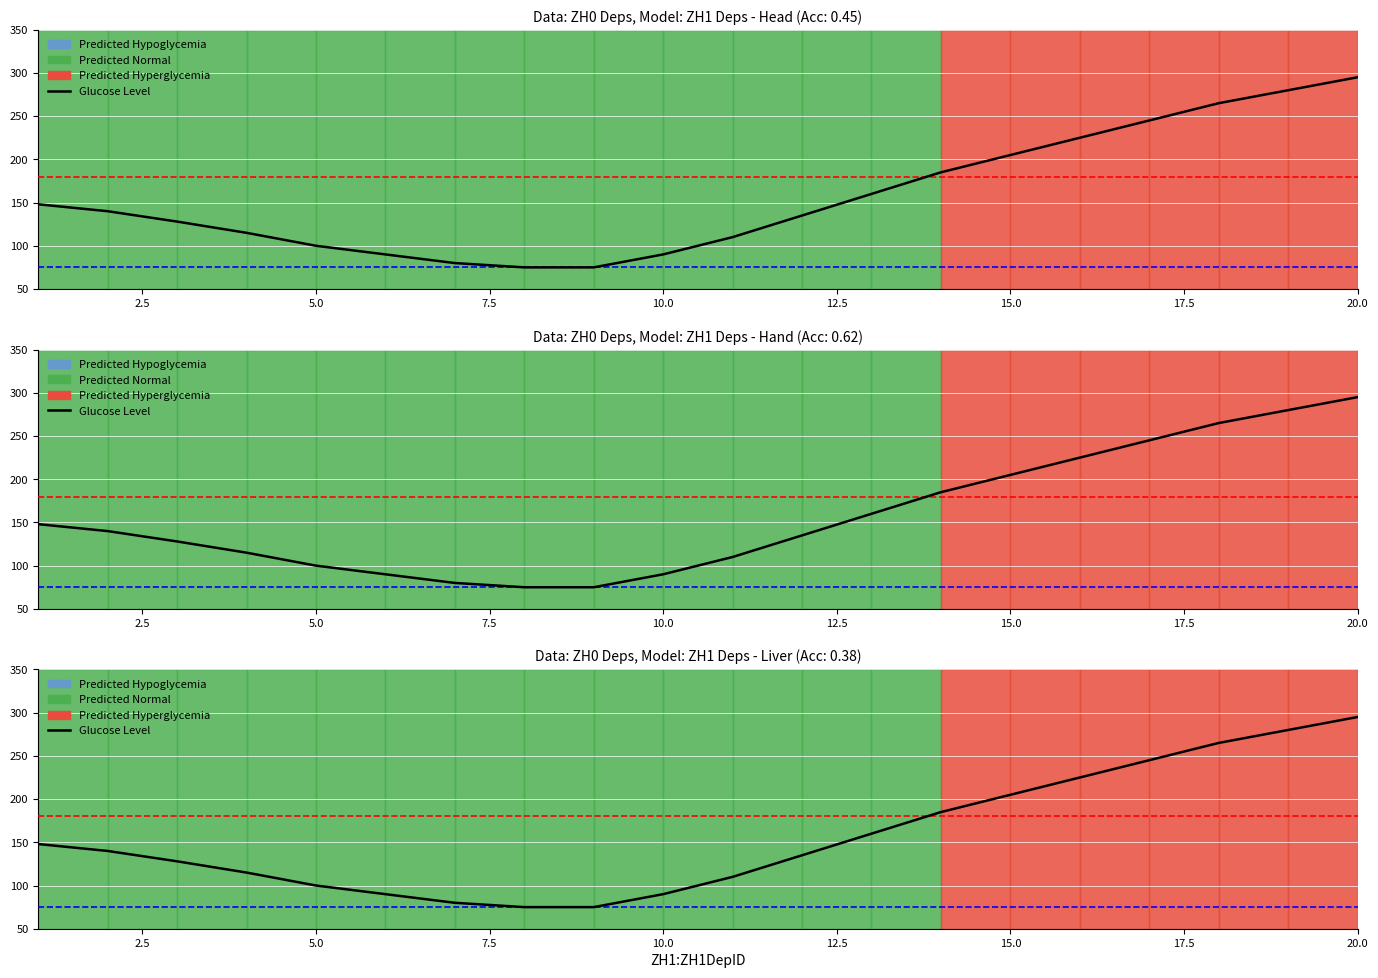

How many values exceed 140?

9